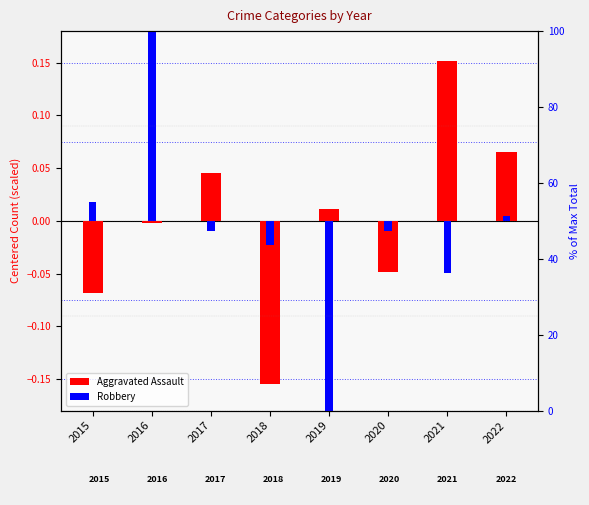

At 2019, list the series in order from smallest to largest.

Robbery, Aggravated Assault